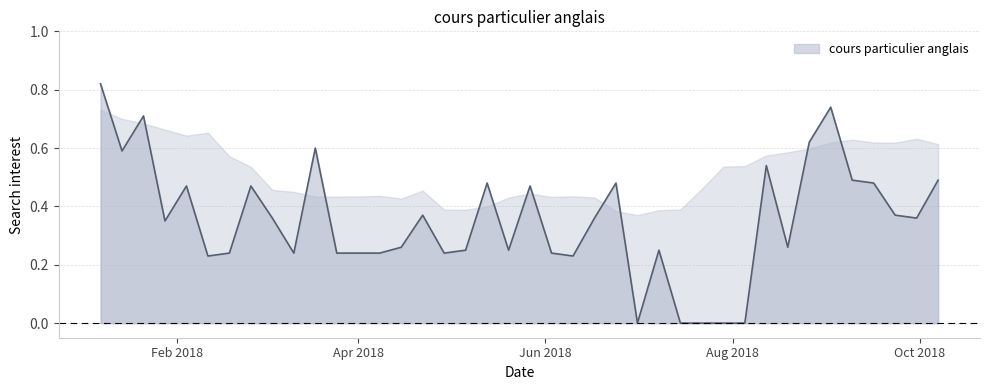

What is the average value?

0.4